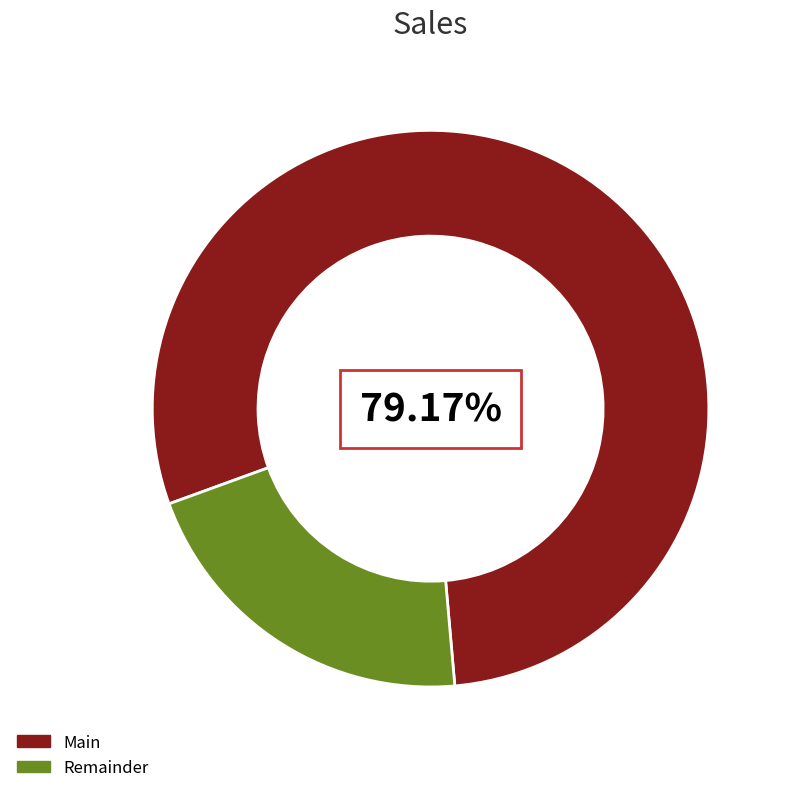

Does any single category account for the majority?

Yes